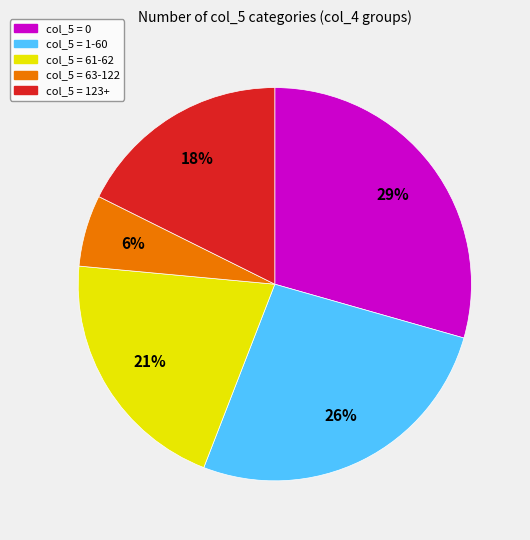

Is the sum of col_5 = 61-62 and col_5 = 123+ greater than half?

No